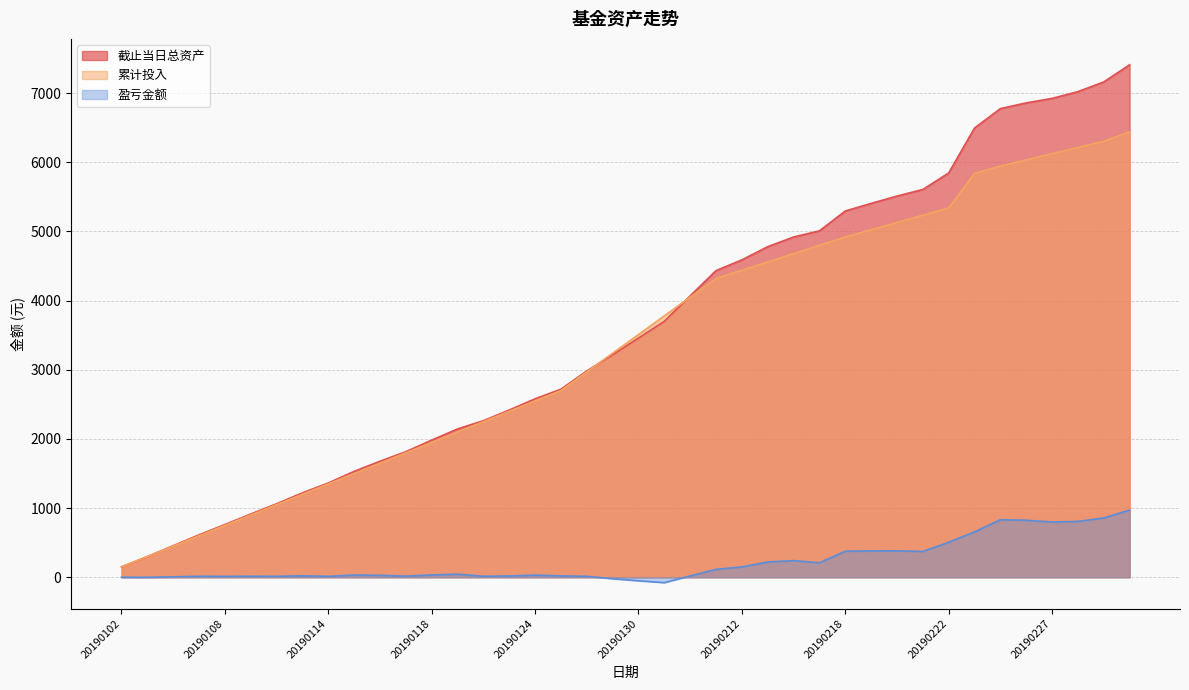

Rank the series at 20190103 from highest to lowest value.

累计投入, 截止当日总资产, 盈亏金额